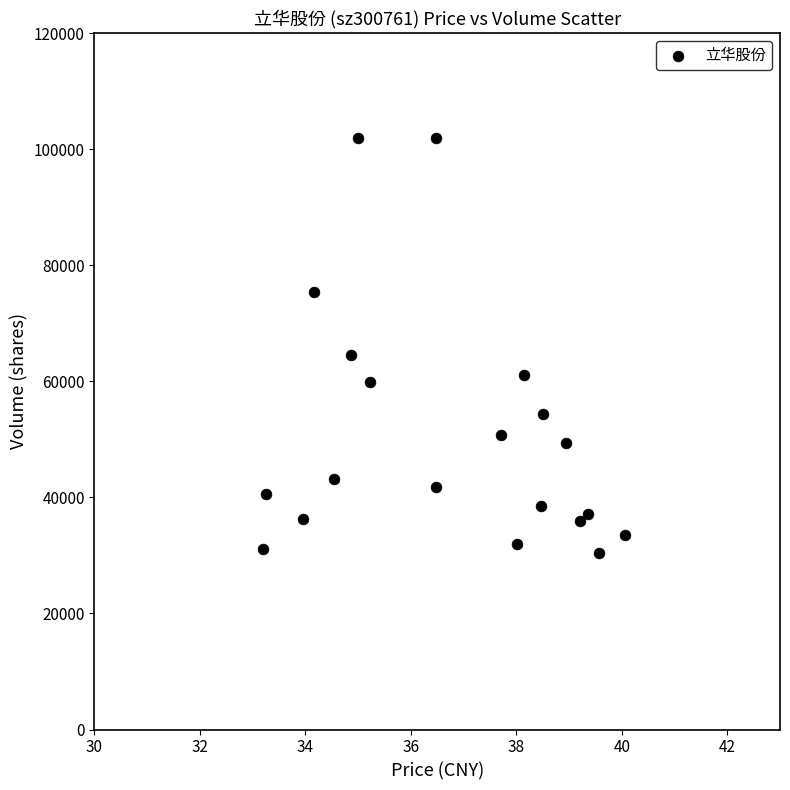

What is the range of Y values (max minus min)?

71468